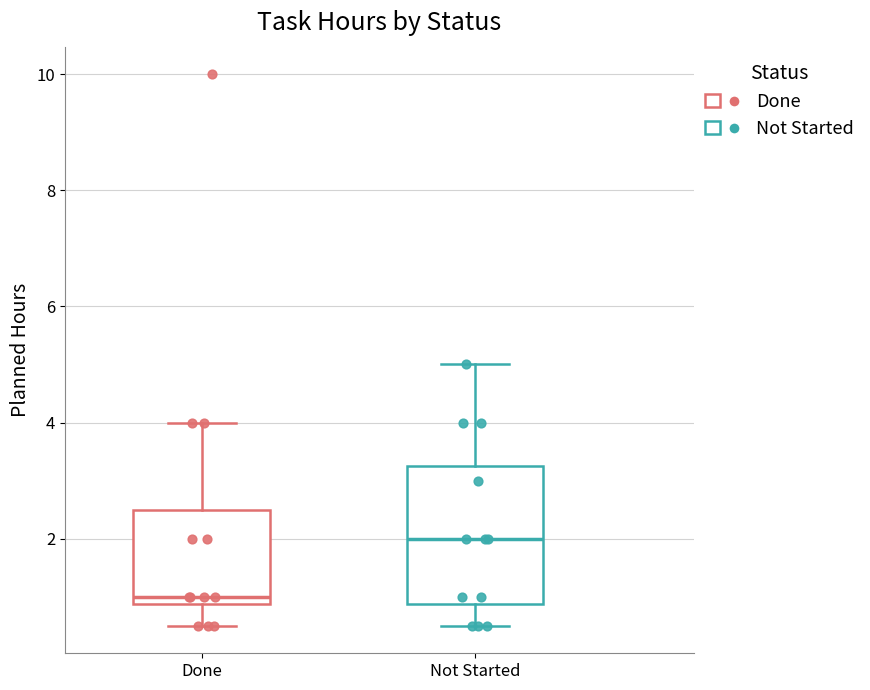

Which box's median line is the highest?

Not Started